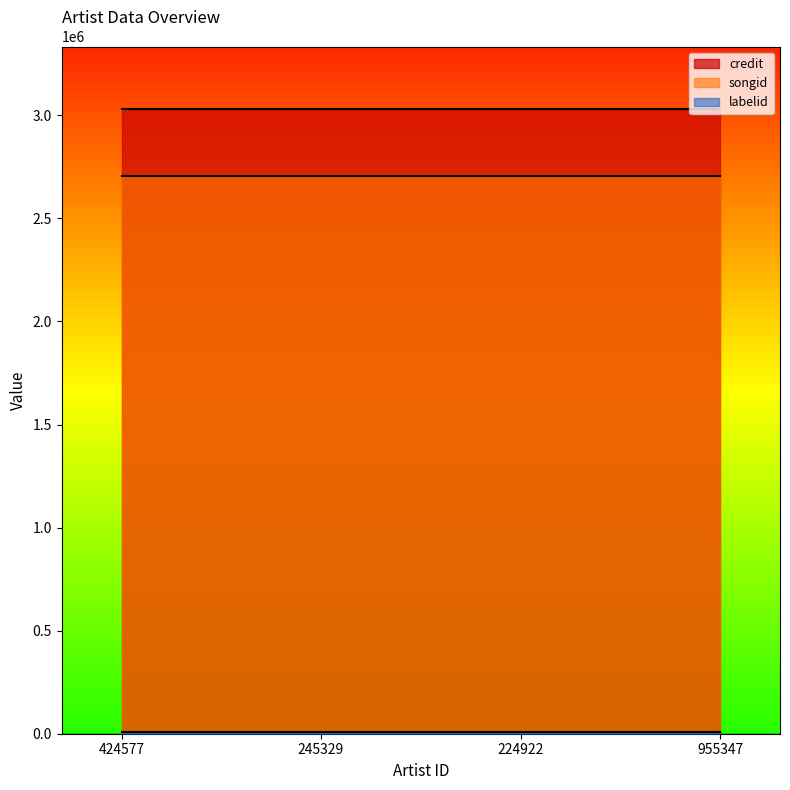

Is it true that labelid equals 9913 at 245329?

True